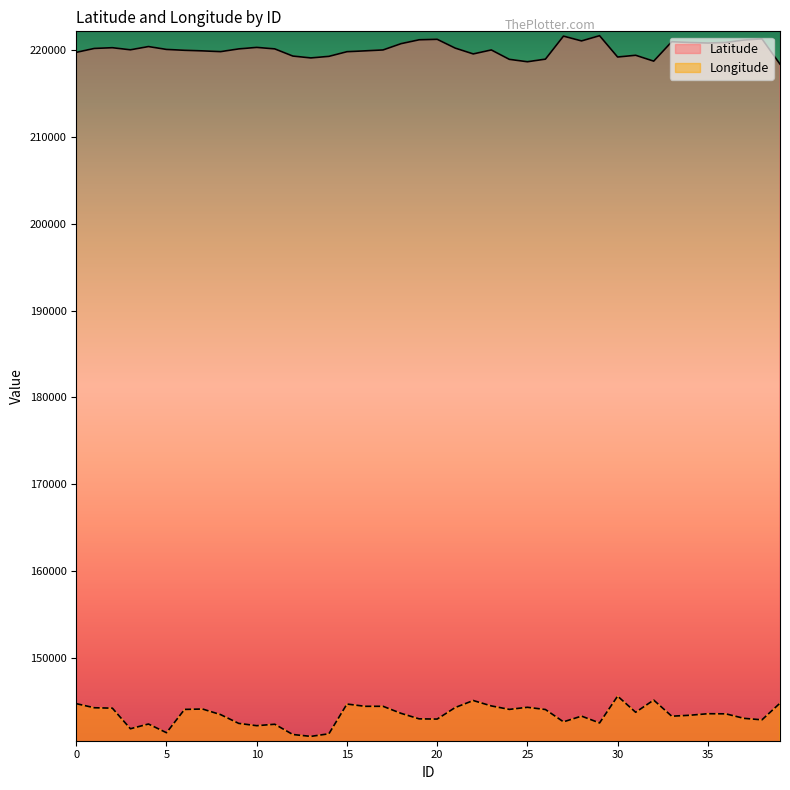

What is the approximate value of Longitude at 13, to the nearest 100?

141000